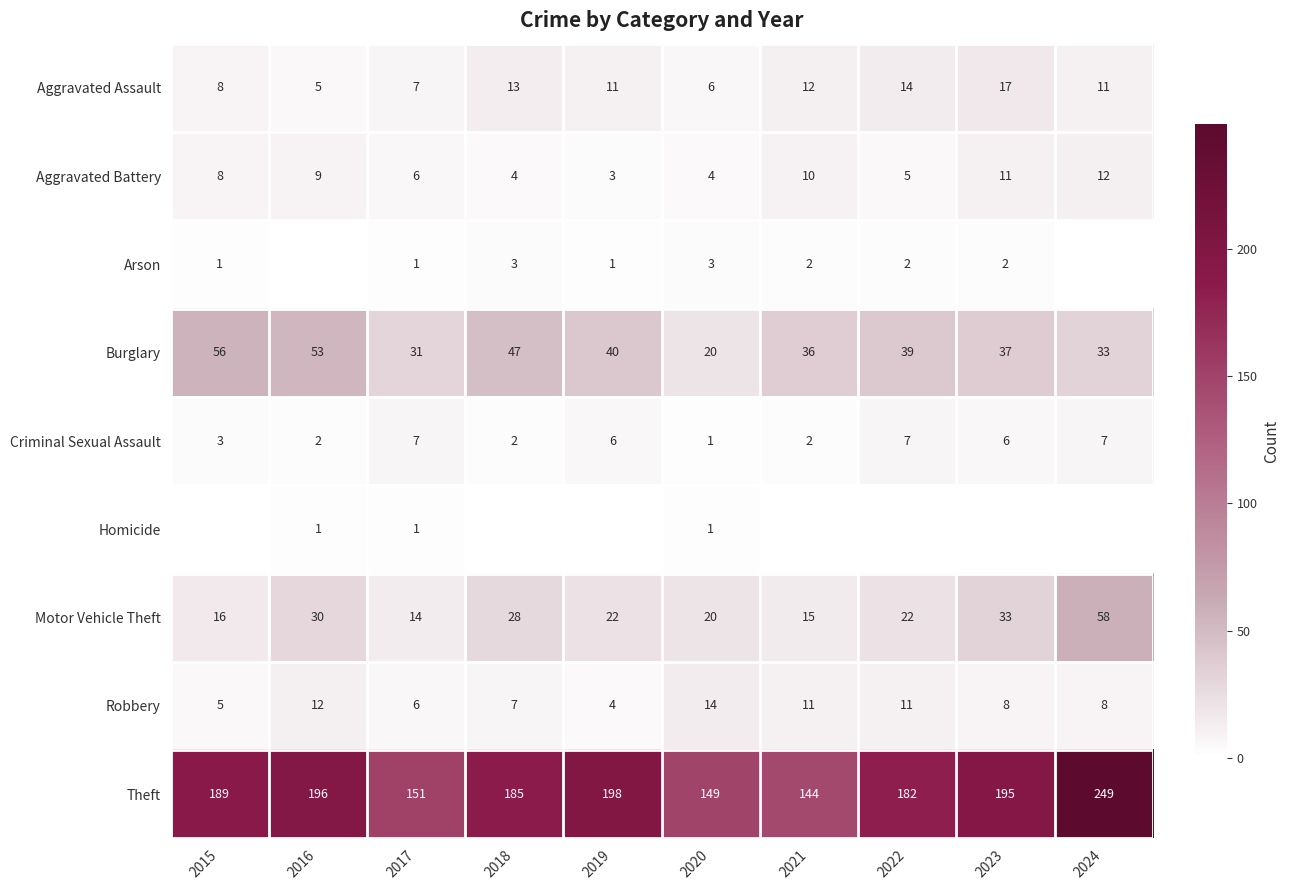

Is the value of Homicide at 2017 greater than the value of Aggravated Assault at 2023?

No